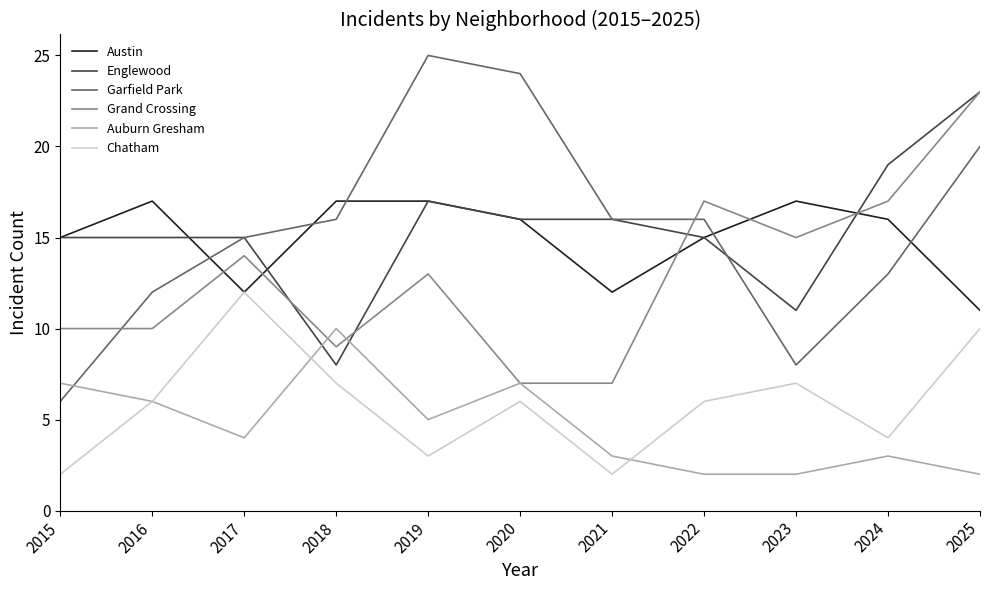

What is the smallest value displayed?

2